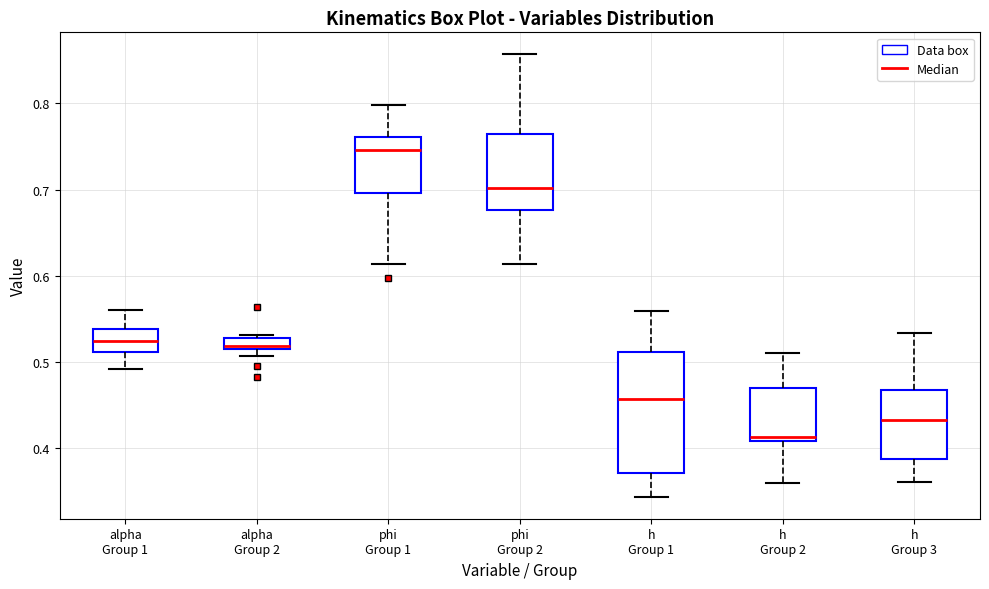

Which box is the tallest, from its lower edge to its upper edge?

h Group 1